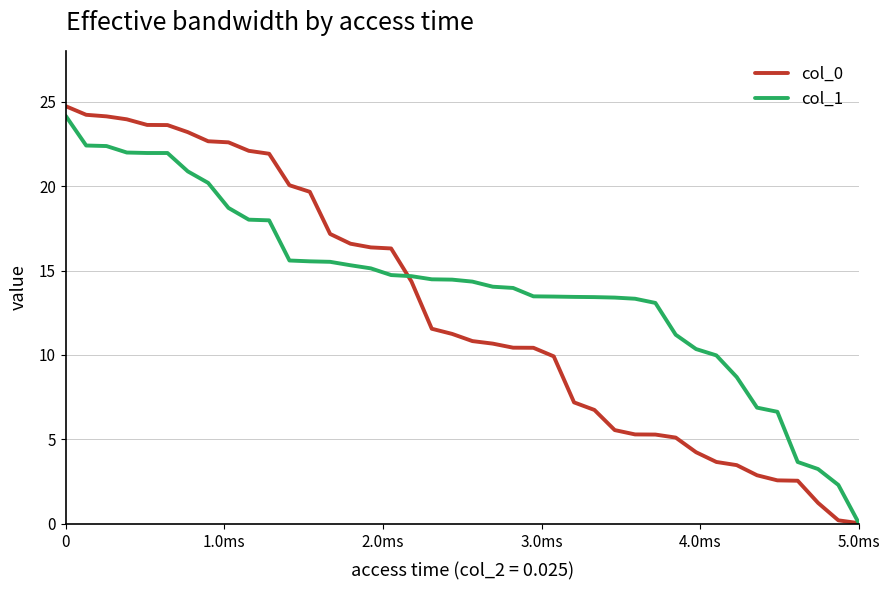

Which series has the largest total across all categories?

col_1